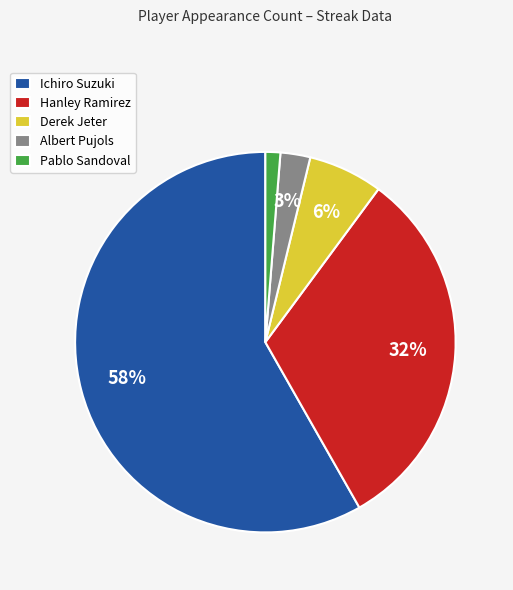

Which has a higher value, Hanley Ramirez or Albert Pujols?

Hanley Ramirez